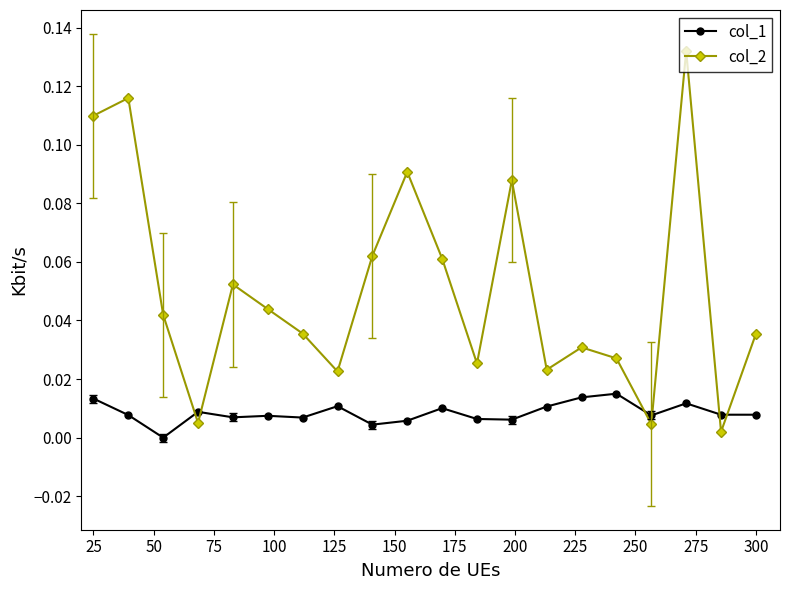

Rank the series by their maximum value, from highest to lowest.

col_2, col_1